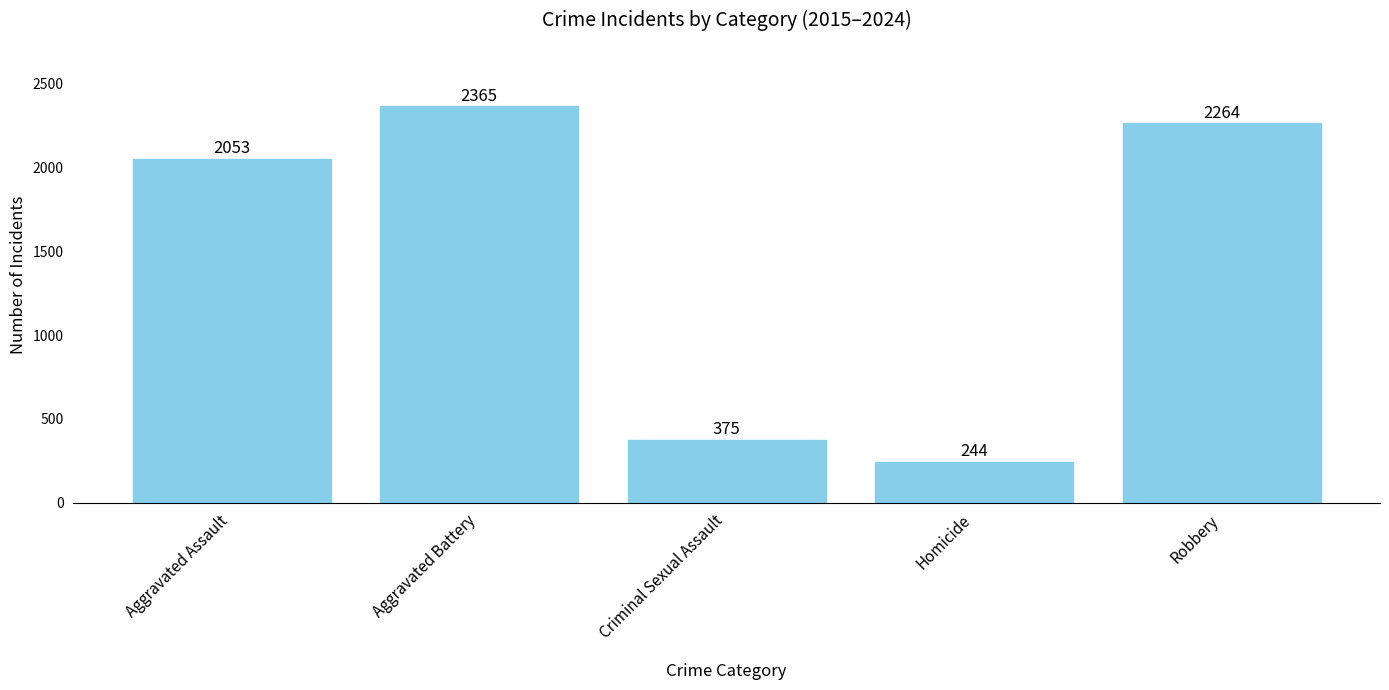

Which category has the lowest value across all series?

Homicide